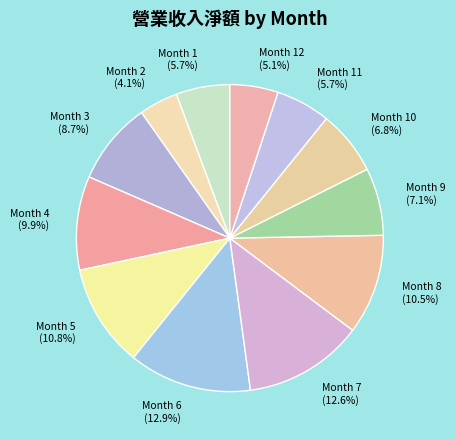

What is the smallest slice in the pie chart?

Month 2